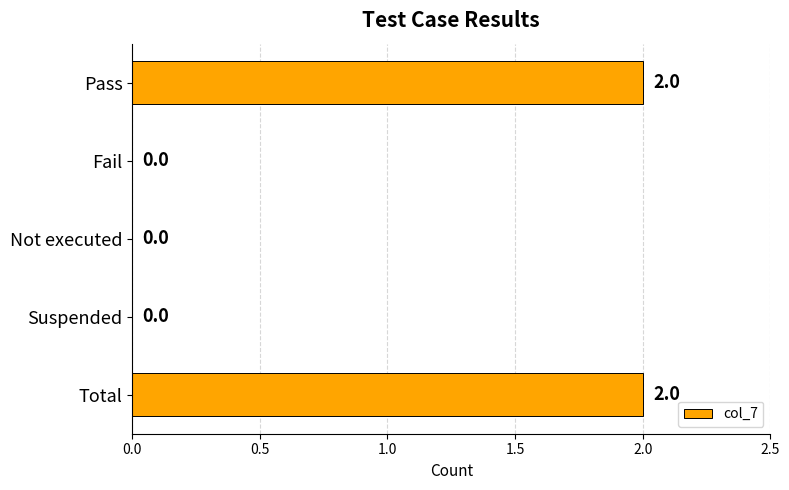

Are the bars grouped side by side (vs. stacked)?

No